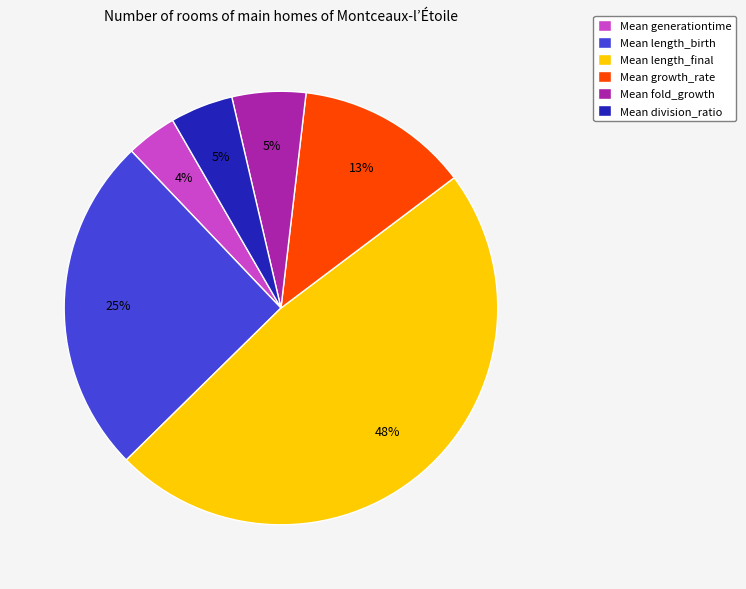

Between Mean growth_rate and Mean division_ratio, which is larger?

Mean growth_rate